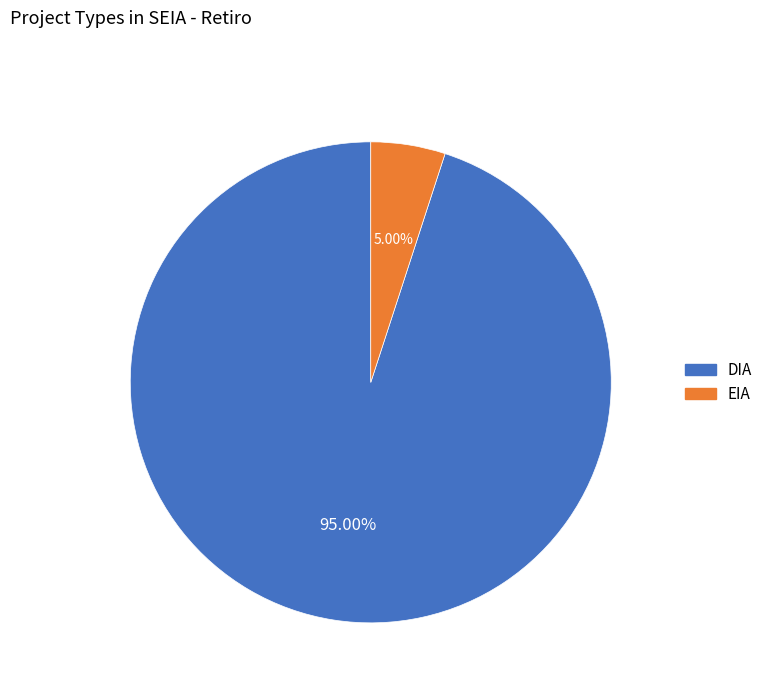

Which has a higher value, EIA or DIA?

DIA